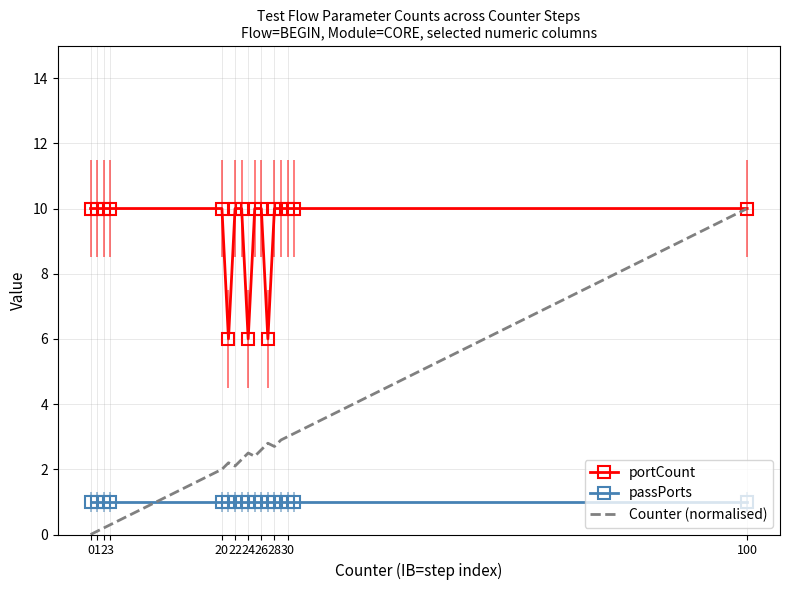

What is the minimum value for passPorts?

1.0